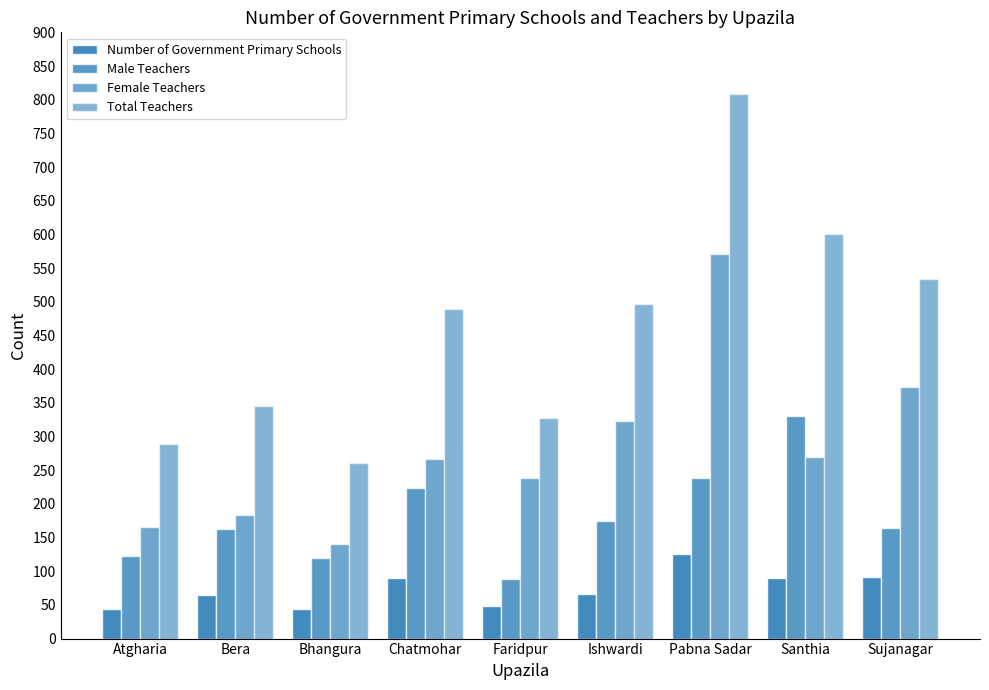

How many categories are shown in the chart?

9